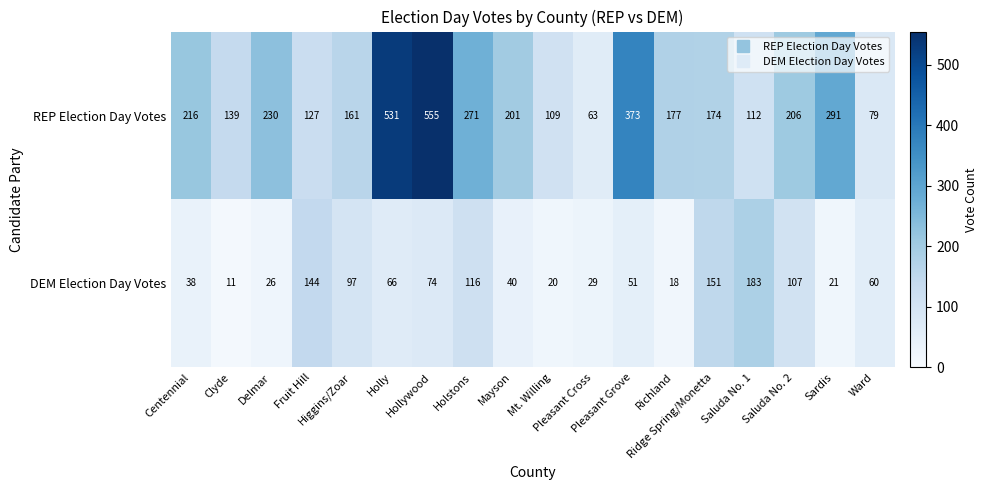

What is the maximum value shown in the chart?

555